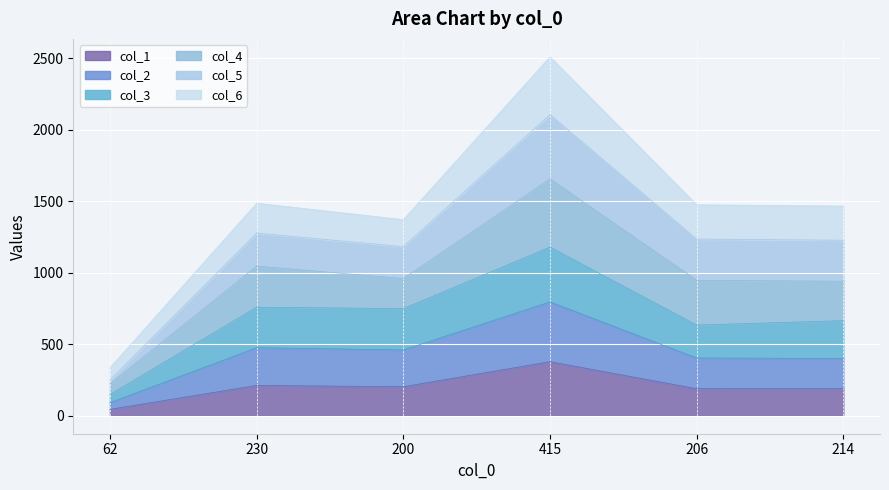

Which series has the widest spread of values?

col_5